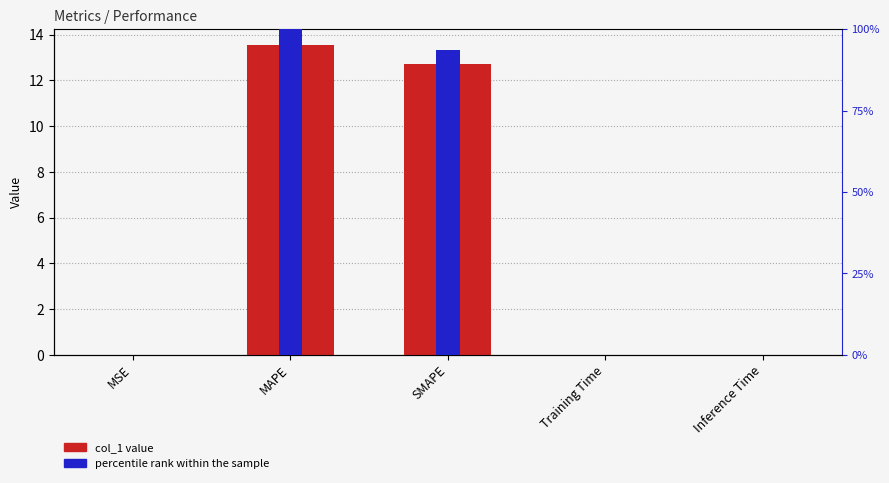

At how many categories does at least one series exceed 10?

2